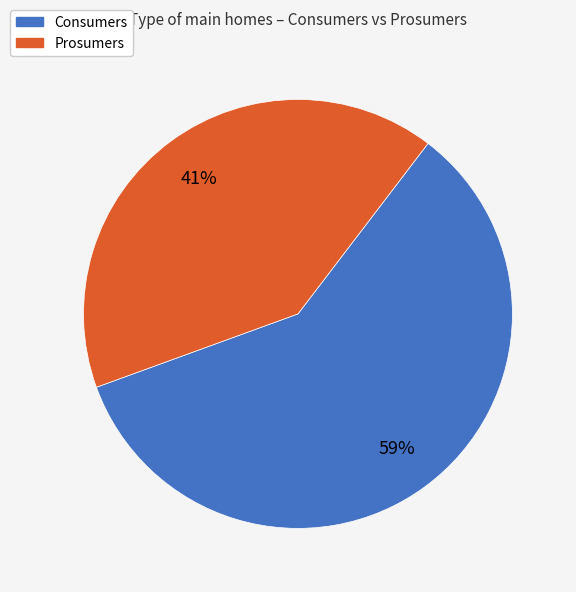

Is there any slice that represents more than half of the pie?

Yes